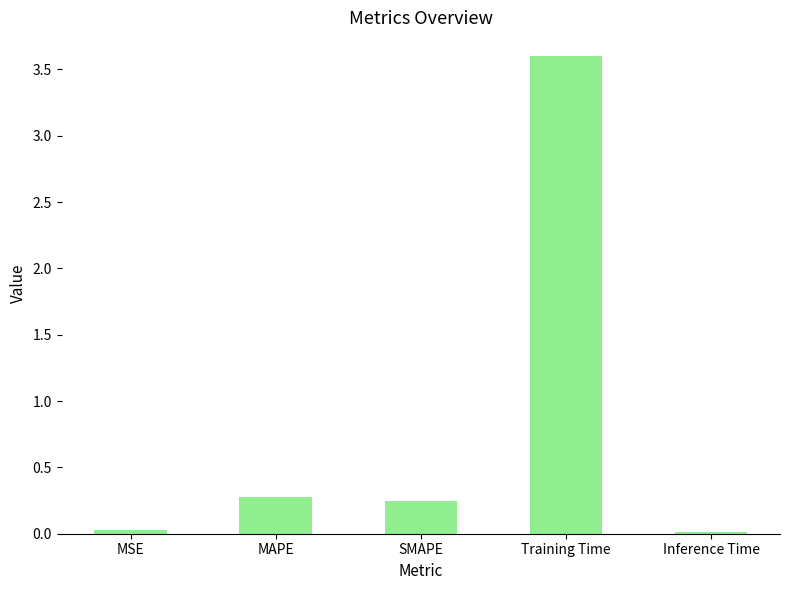

Which has a higher value, Inference Time or SMAPE?

SMAPE